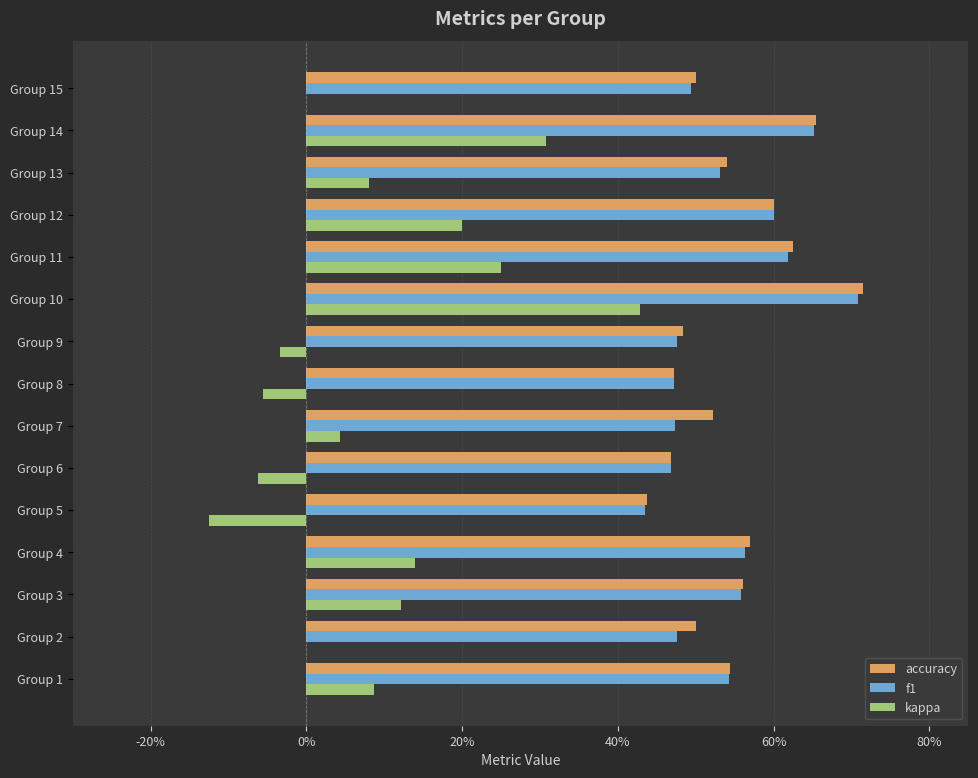

What is the value of the accuracy bar at the 7th from the left?

0.5